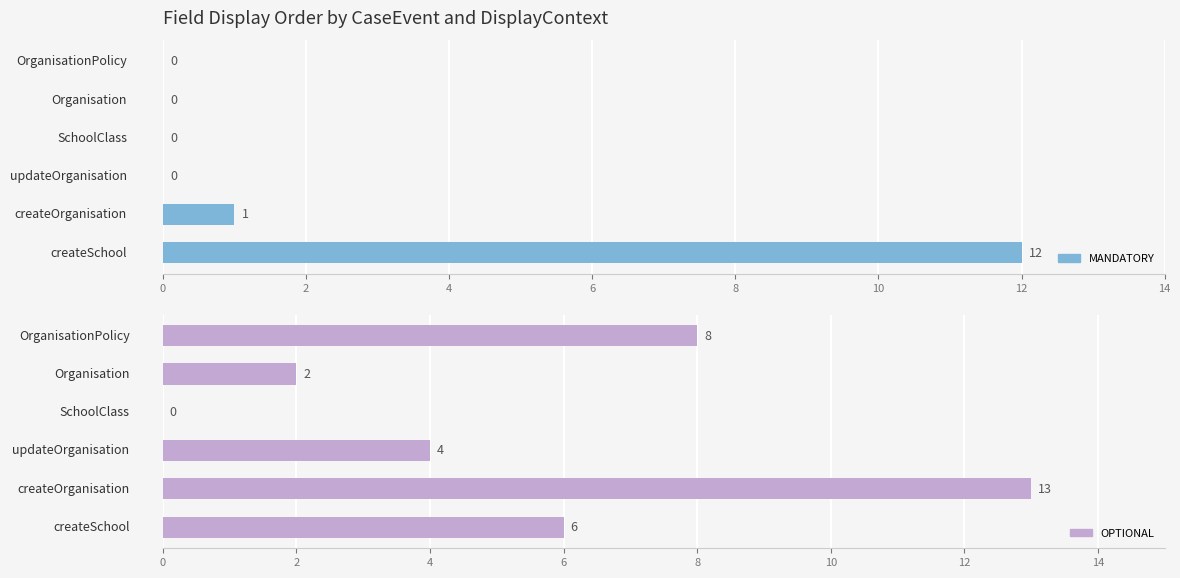

Reading left to right, list all the values displayed in this chart.

MANDATORY: 12	1	0	0	0	0
OPTIONAL: 6	13	4	0	2	8